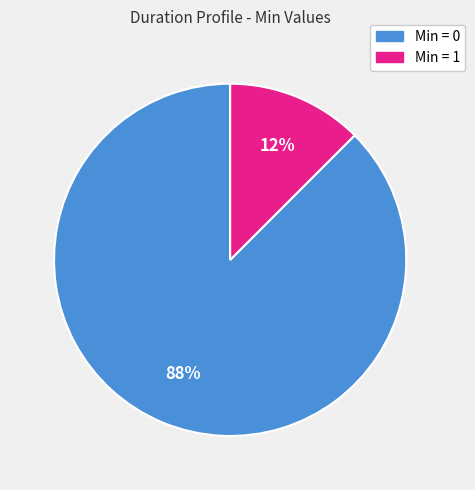

To the nearest percent, what is the average slice percentage?

50%